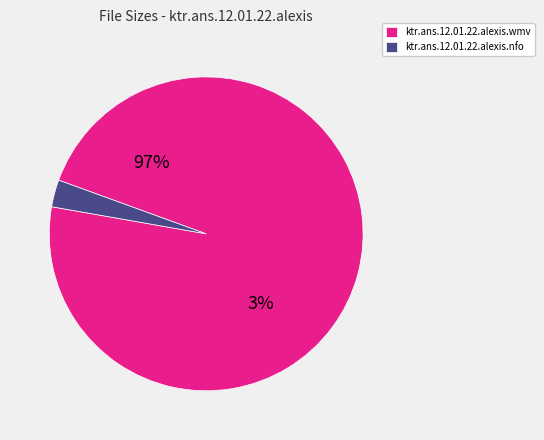

To the nearest percent, what is the combined percentage of ktr.ans.12.01.22.alexis.wmv and ktr.ans.12.01.22.alexis.nfo?

100%